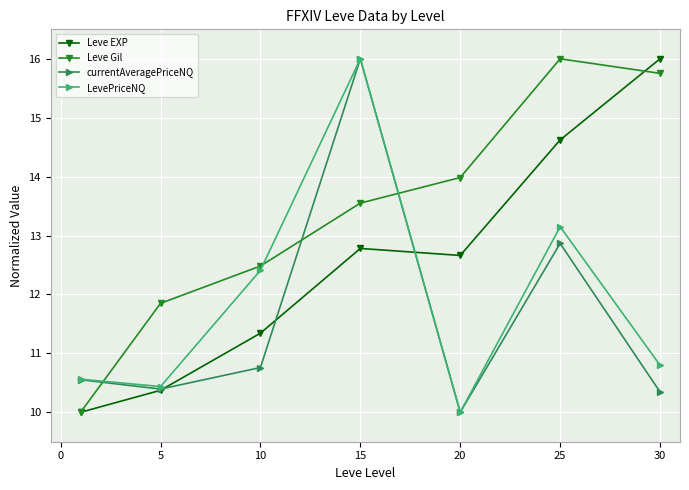

How many Leve Gil values are between 11 and 15?

4